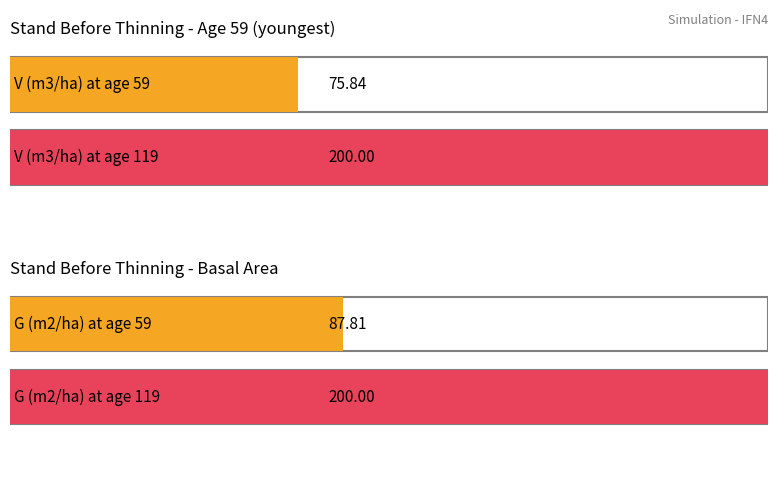

At which category is the sum across all series the highest?

119